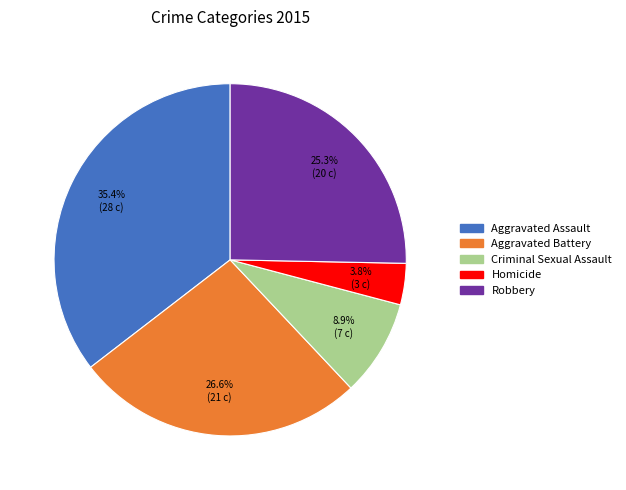

Combined, what portion of the pie is Aggravated Assault and Homicide?

39.2%